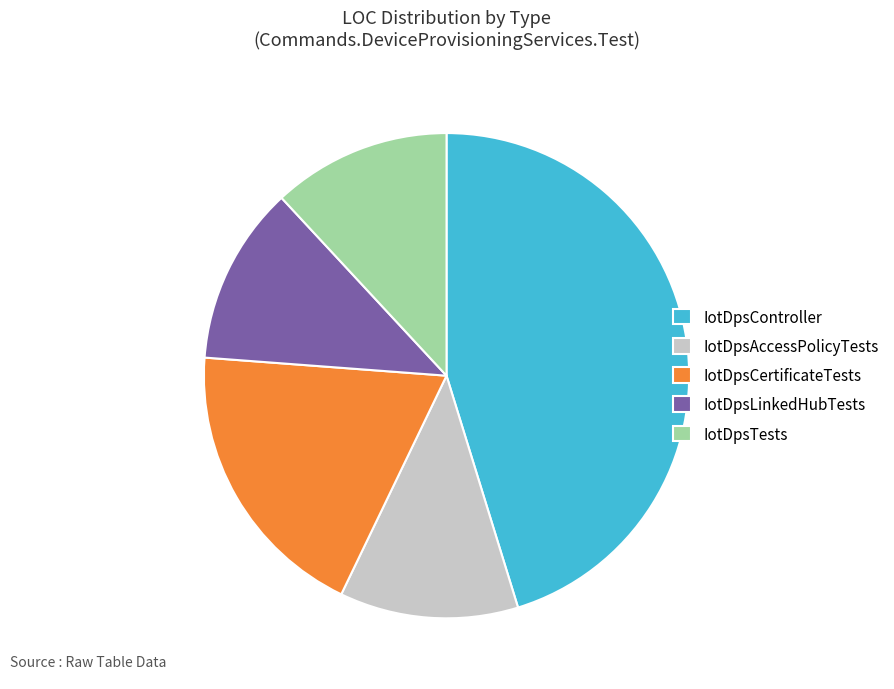

How many slices are in this pie chart?

5